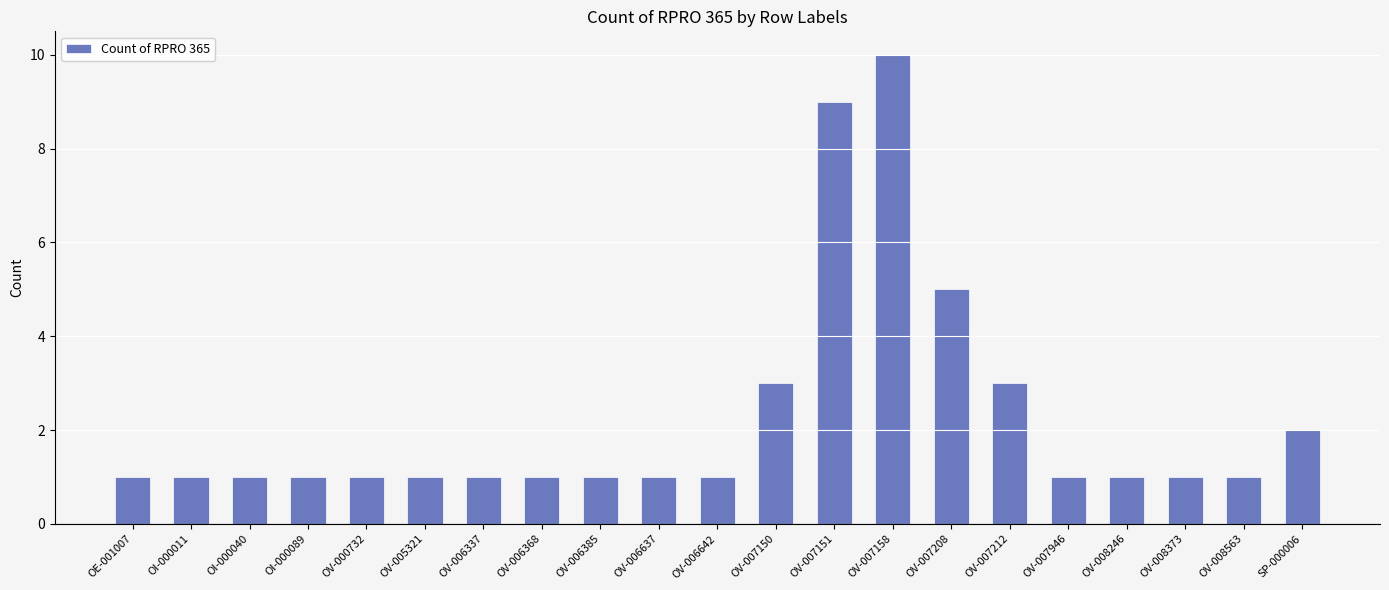

Is it true that the value at OV-007151 is 9?

True